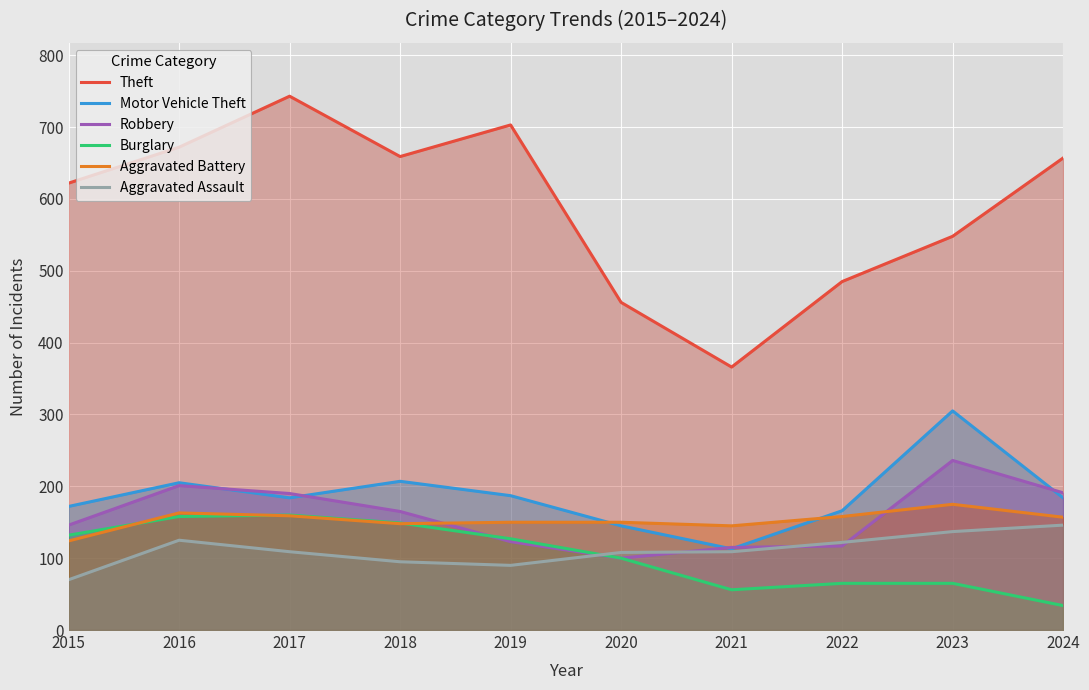

Reading right to left, transcribe all the data shown in this chart.

Theft: 657	548	485	366	456	703	659	743	672	622
Motor Vehicle Theft: 184	305	166	113	145	187	207	184	205	172
Robbery: 191	236	117	115	100	123	165	190	201	146
Burglary: 34	65	65	56	100	127	149	160	158	132
Aggravated Battery: 157	175	158	145	150	150	148	159	163	124
Aggravated Assault: 146	137	122	109	108	90	95	109	125	70